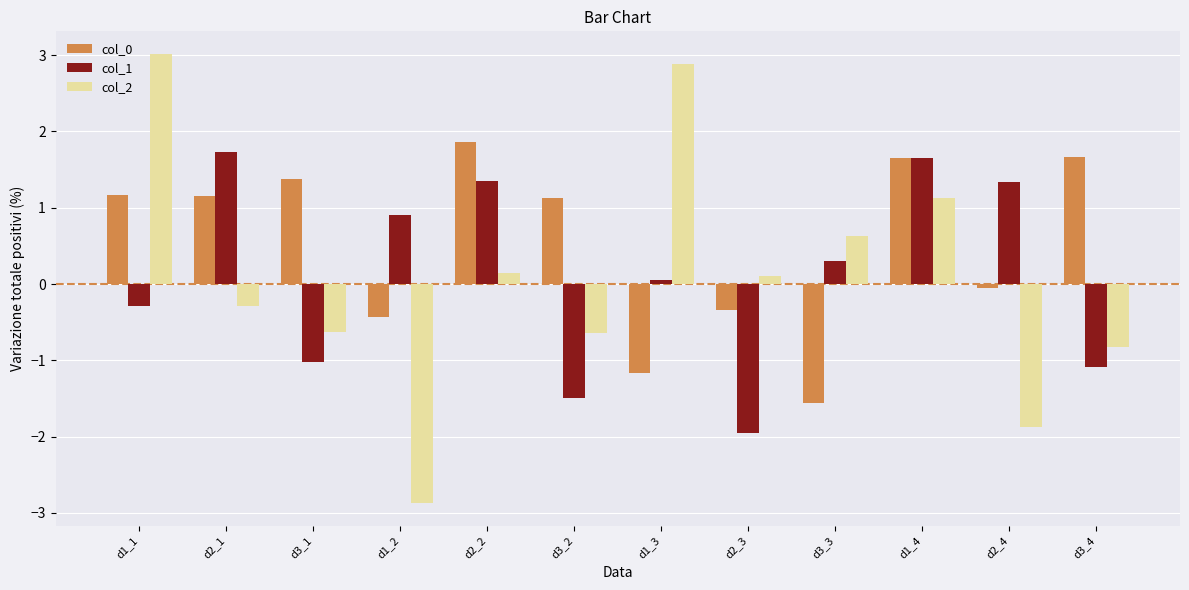

Are the bars horizontal?

No